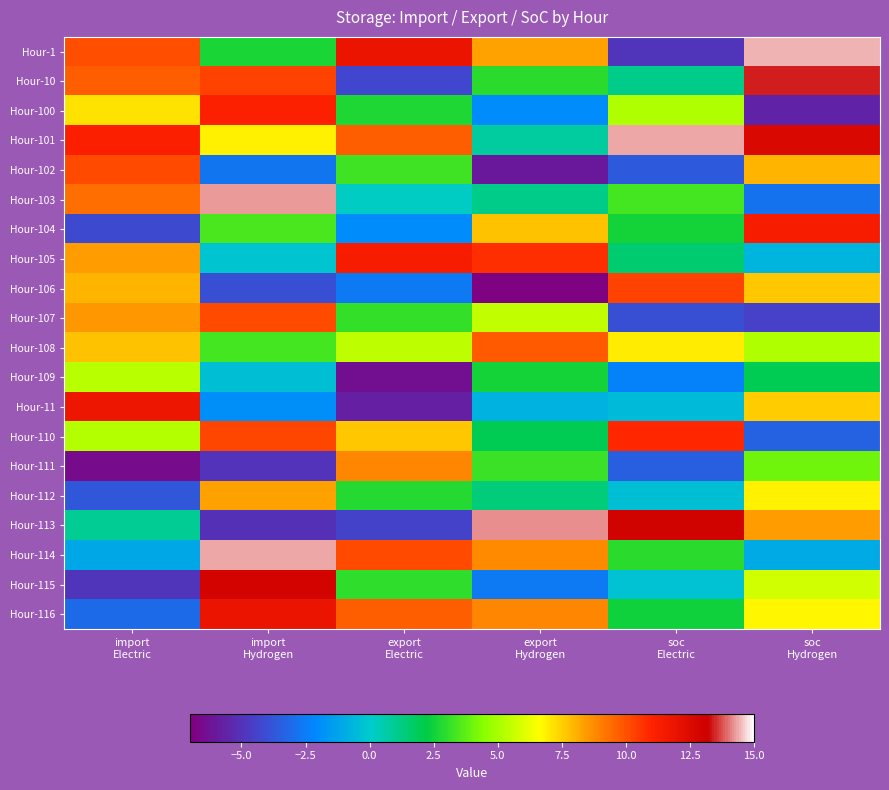

What is the total value across all series at soc
Electric?

55.4